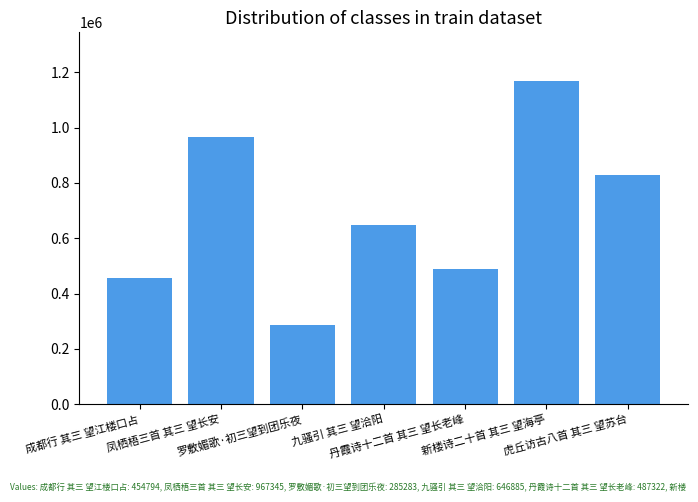

What is the average value?

691188